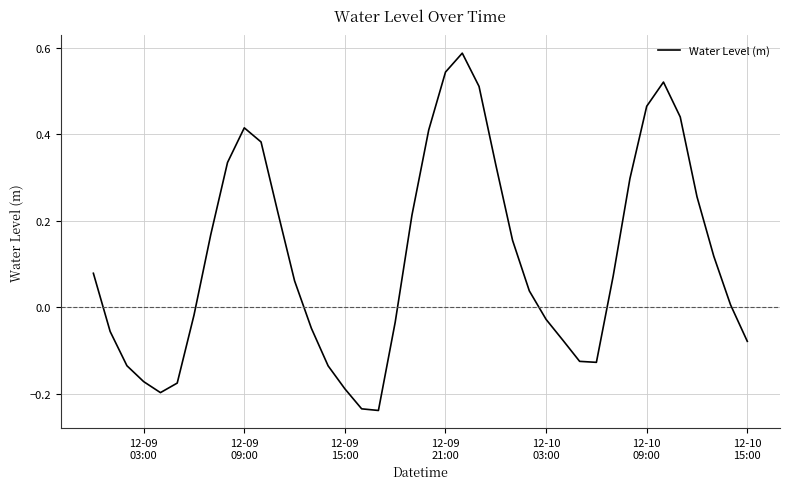

What is the sum of all values?

4.6